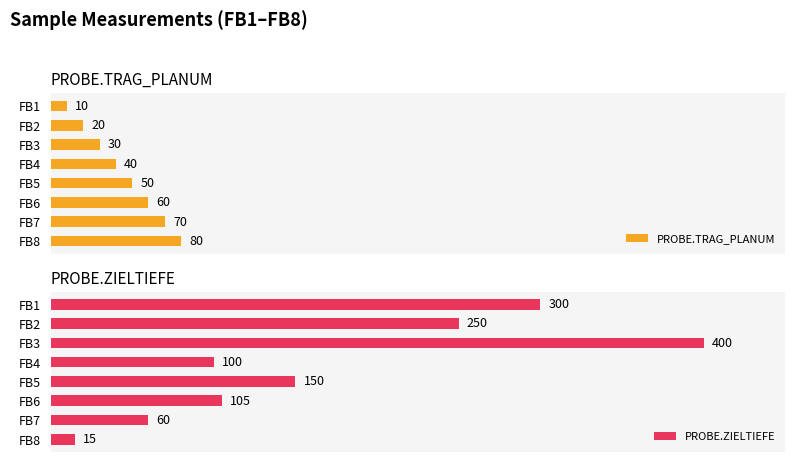

Where is PROBE.TRAG_PLANUM nearest to the value 45?

FB4